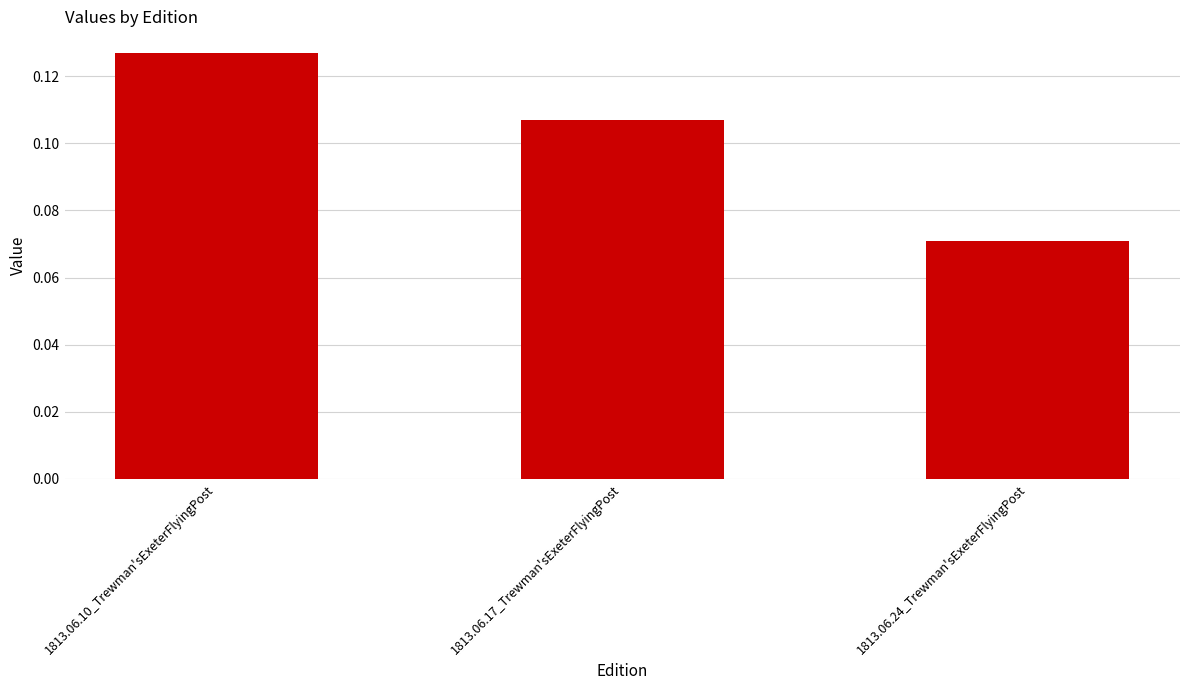

What is the label of the 2nd bar from the left?

1813.06.17_Trewman'sExeterFlyingPost